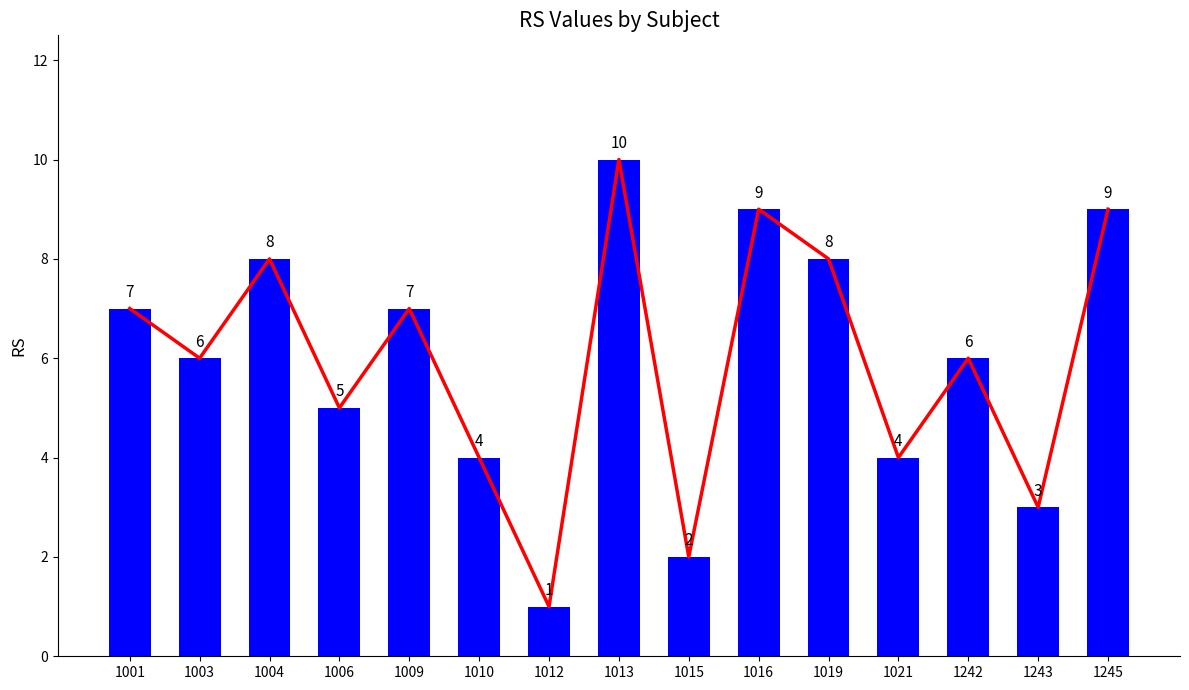

Rank the categories by value from highest to lowest.

1013, 1016, 1245, 1004, 1019, 1001, 1009, 1003, 1242, 1006, 1010, 1021, 1243, 1015, 1012